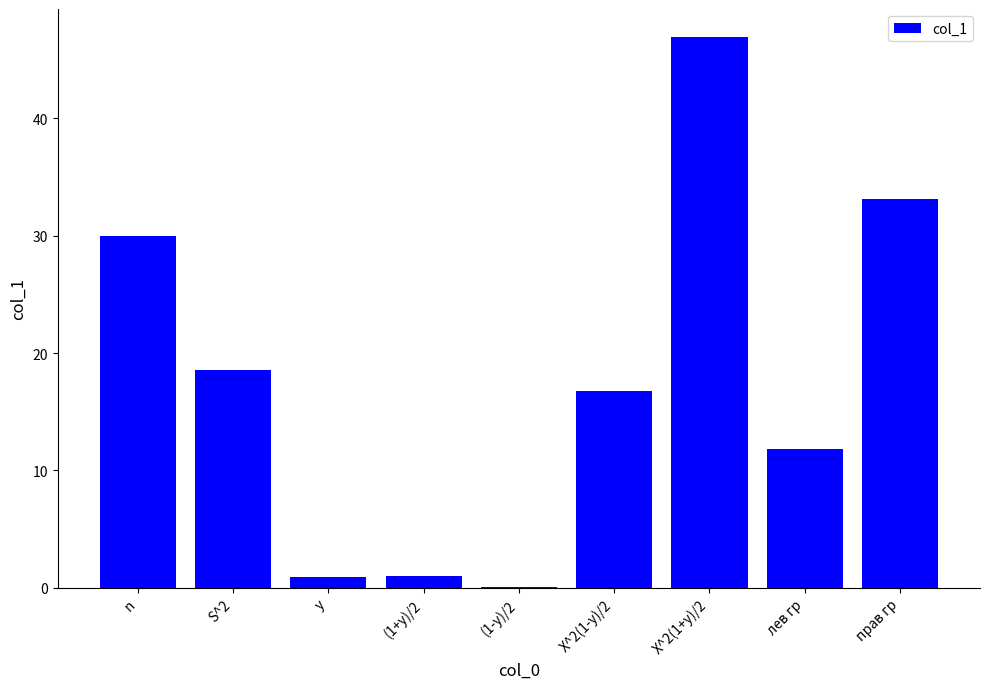

Does the chart contain stacked bars?

No